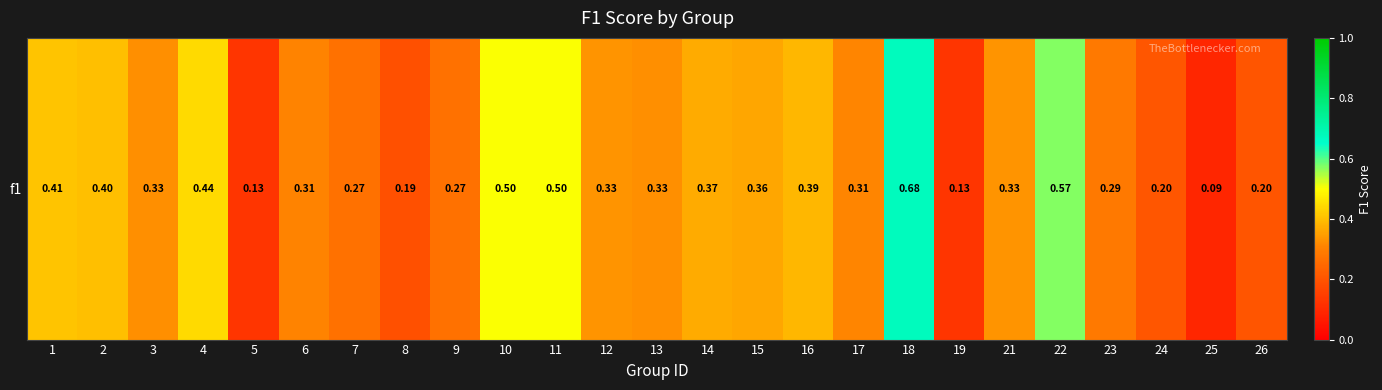

Rank the categories by value from lowest to highest.

25, 5, 19, 8, 26, 24, 9, 7, 23, 6, 17, 3, 13, 12, 21, 15, 14, 16, 2, 1, 4, 10, 11, 22, 18